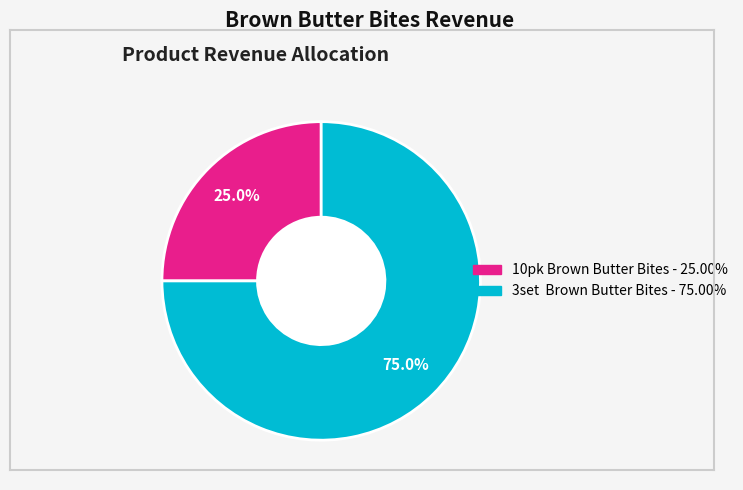

What is the ratio of the value at 10pk Brown Butter Bites - 25.00% to the value at 3set Brown Butter Bites - 75.00%?

0.3